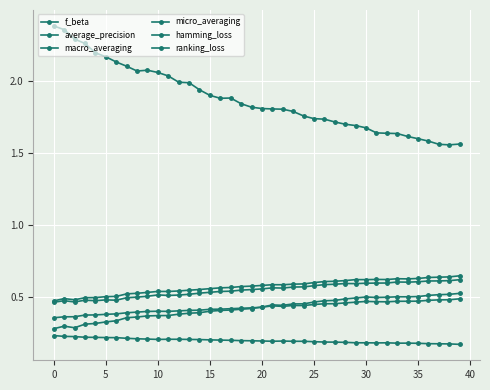

How many lines are shown in the chart?

6